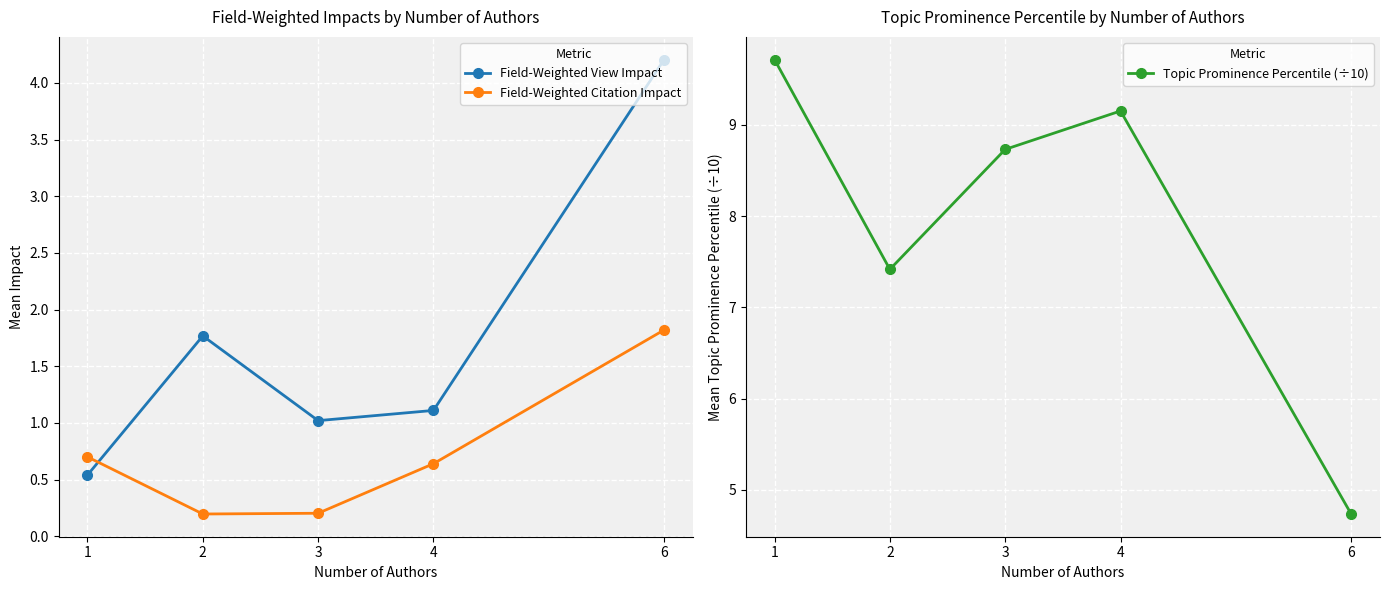

What is the approximate value of Field-Weighted Citation Impact at 3?

0.2